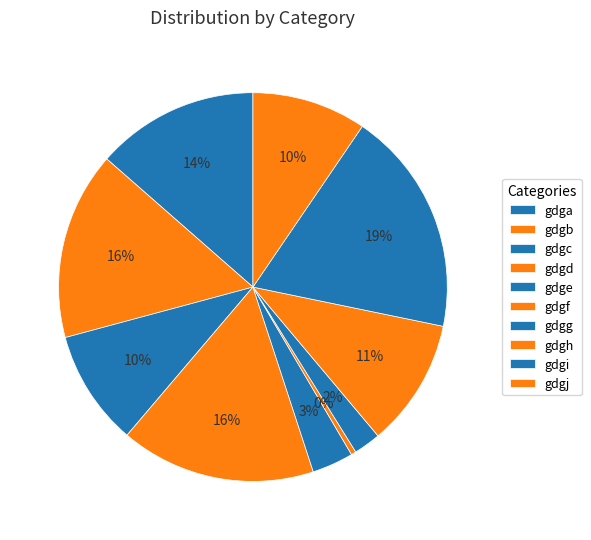

To the nearest percent, what percentage of the pie is gdgb?

16%